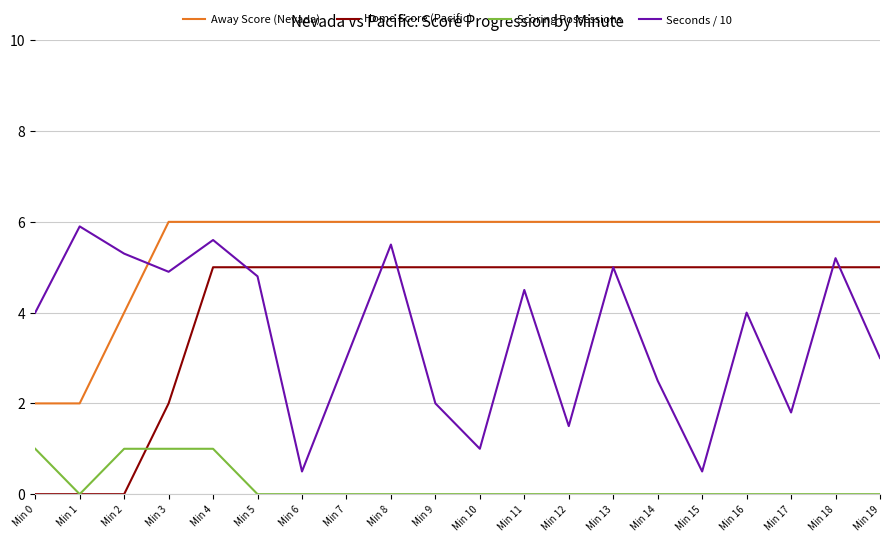

The value of Seconds / 10 at Min 18 is 1.6. True or false?

False